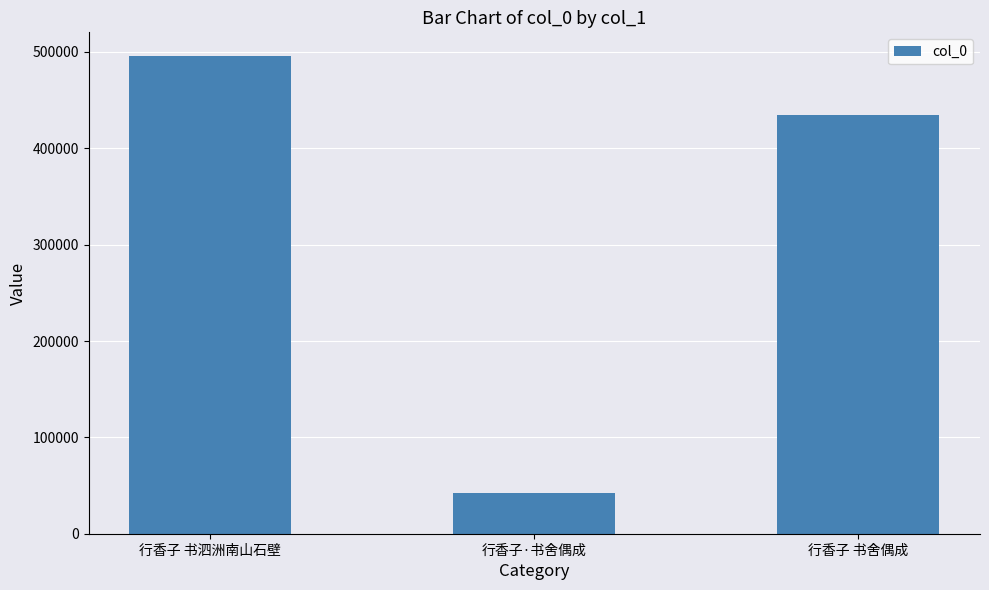

How many distinct data groups are displayed?

1